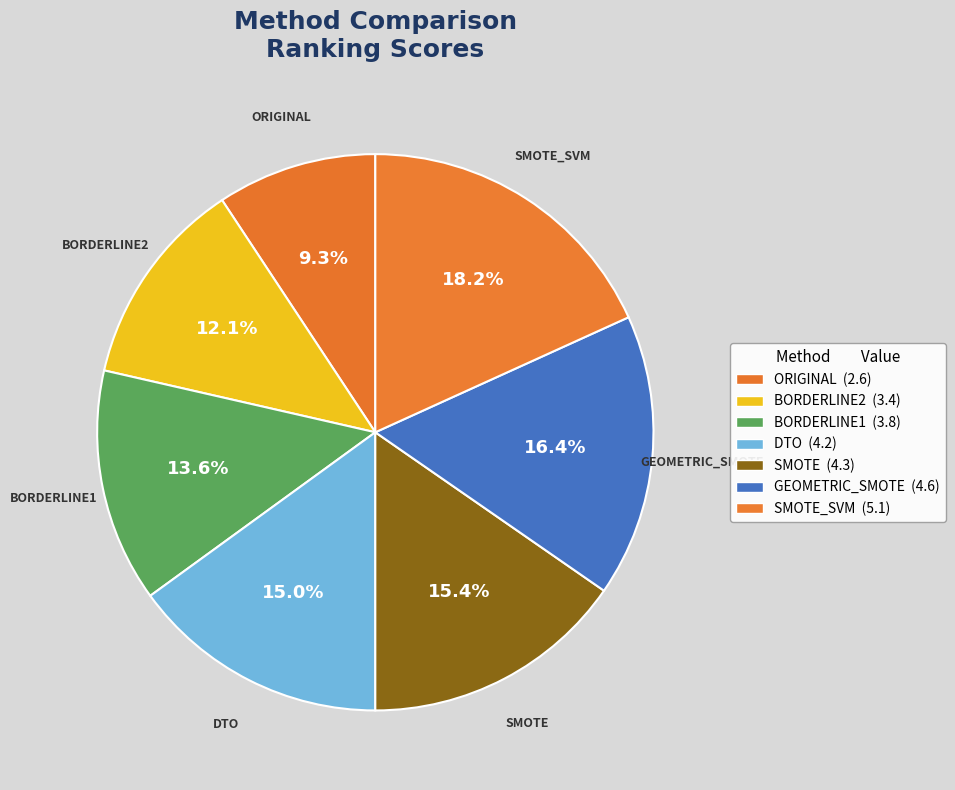

Count the number of slices in the pie.

7